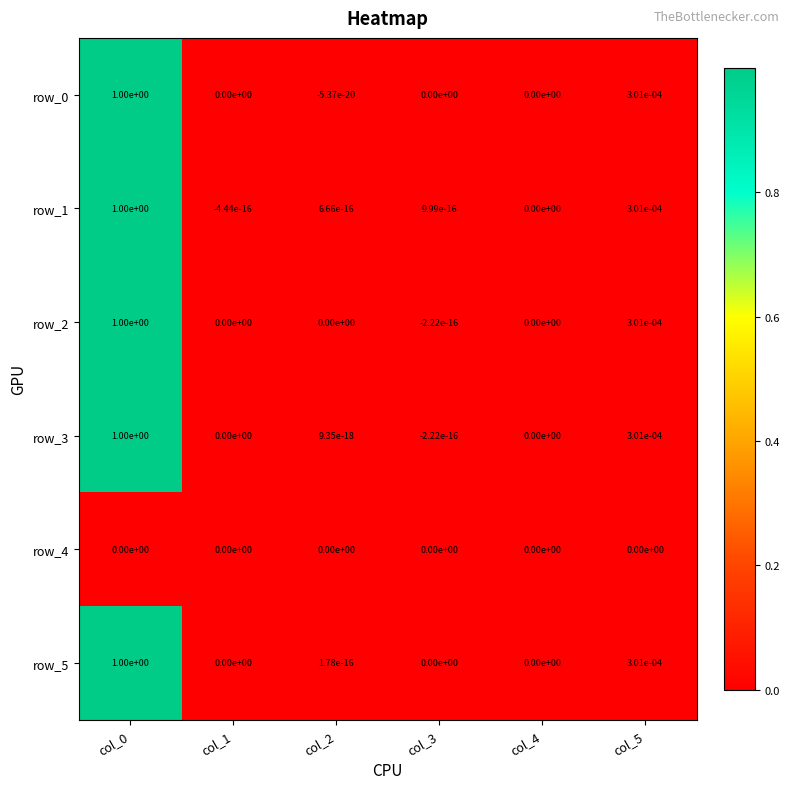

True or false: row_3 has a value of 0.6 at col_4.

False